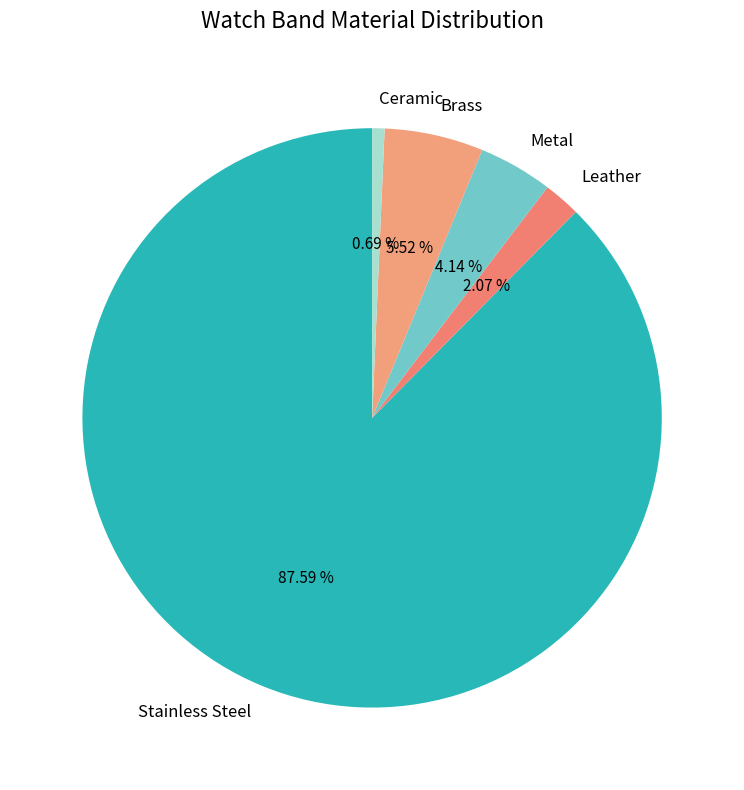

Between Leather and Brass, which is larger?

Brass